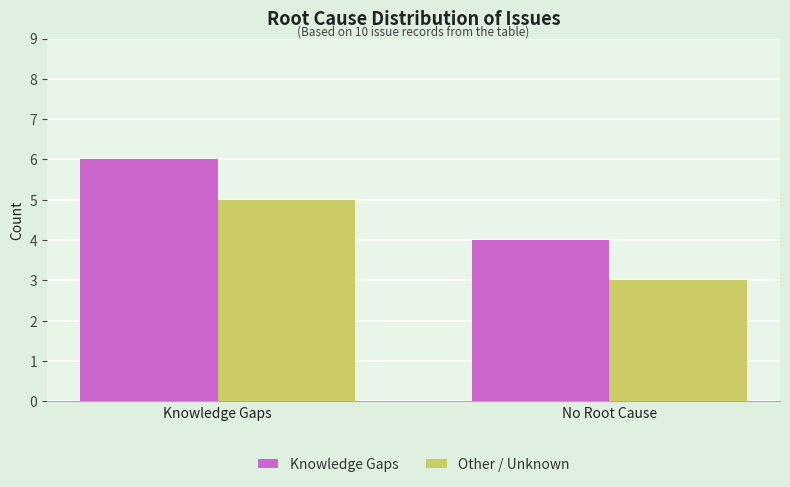

Reading right to left, transcribe all the data shown in this chart.

Knowledge Gaps: 4	6
Other / Unknown: 3	5